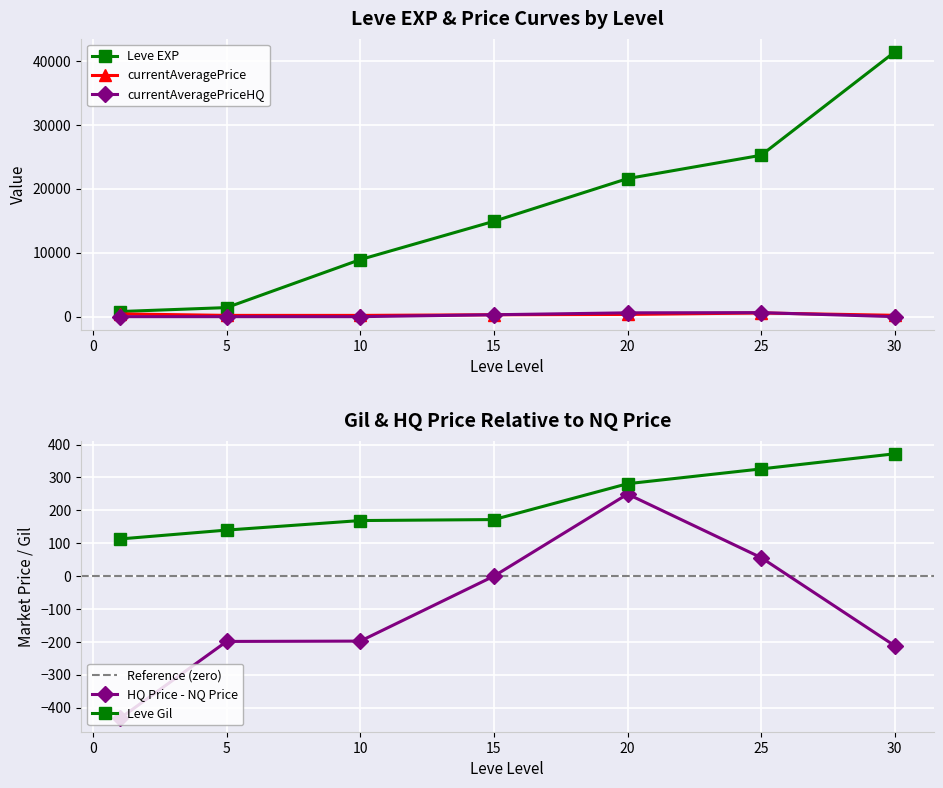

What is the total value across all series at 15?

15692.0